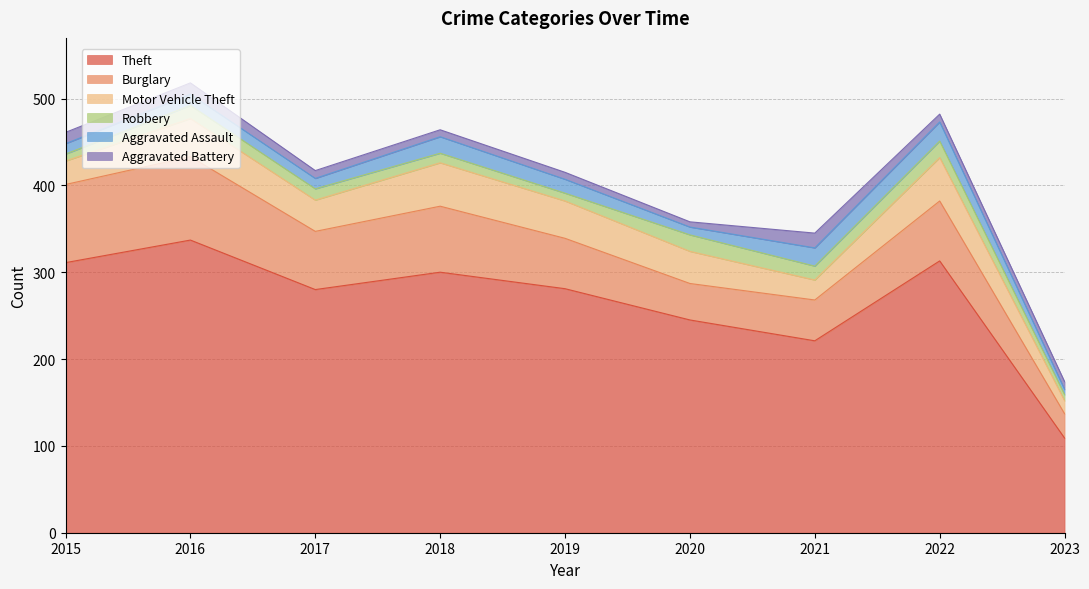

What is the spread (max minus min) of values at 2016?

324